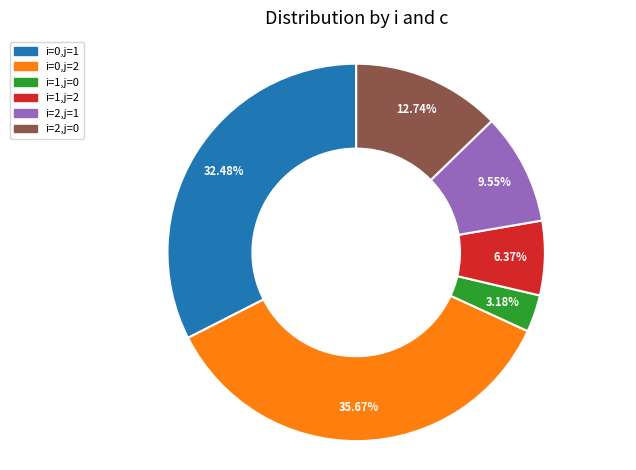

Does i=0,j=1 account for over 50% of the chart?

No